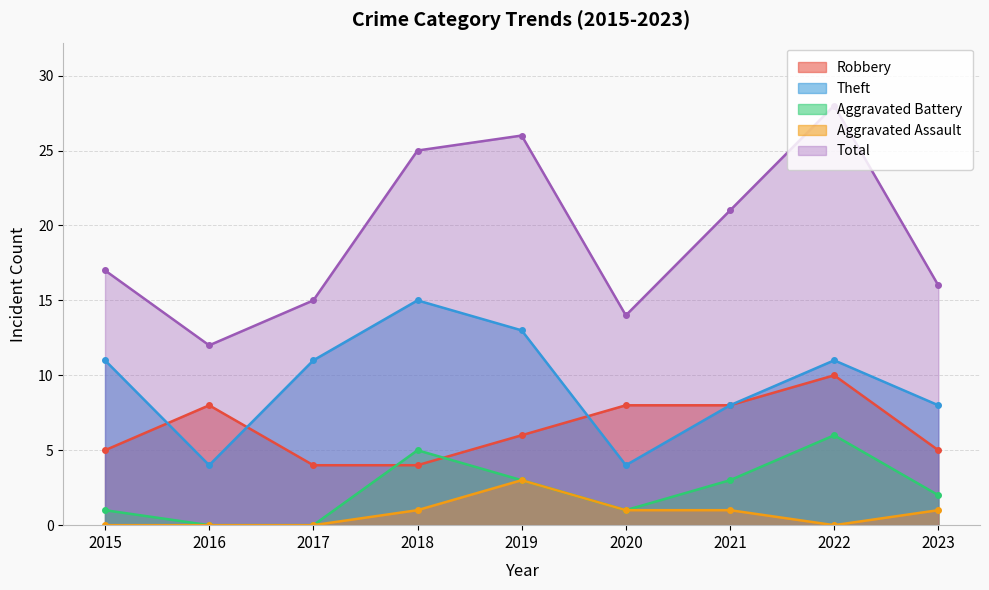

Reading right to left, extract all data points from this chart.

Robbery: 5	10	8	8	6	4	4	8	5
Theft: 8	11	8	4	13	15	11	4	11
Aggravated Battery: 2	6	3	1	3	5	0	0	1
Aggravated Assault: 1	0	1	1	3	1	0	0	0
Total: 16	28	21	14	26	25	15	12	17